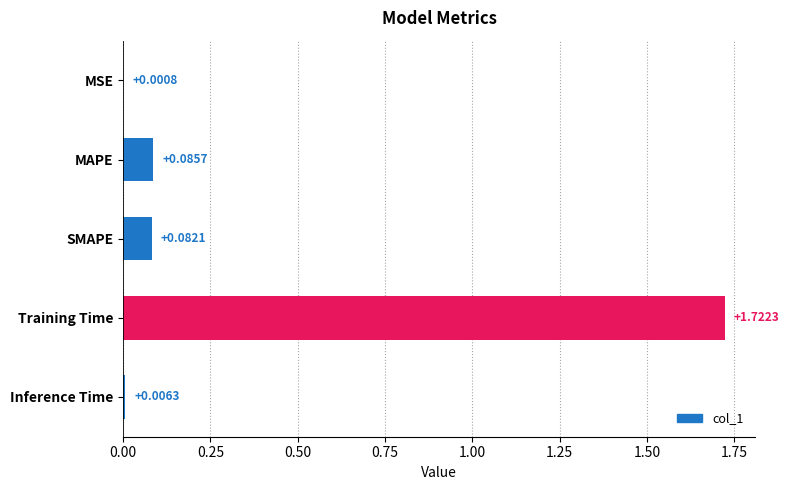

Where is the data nearest to the value 0?

MSE